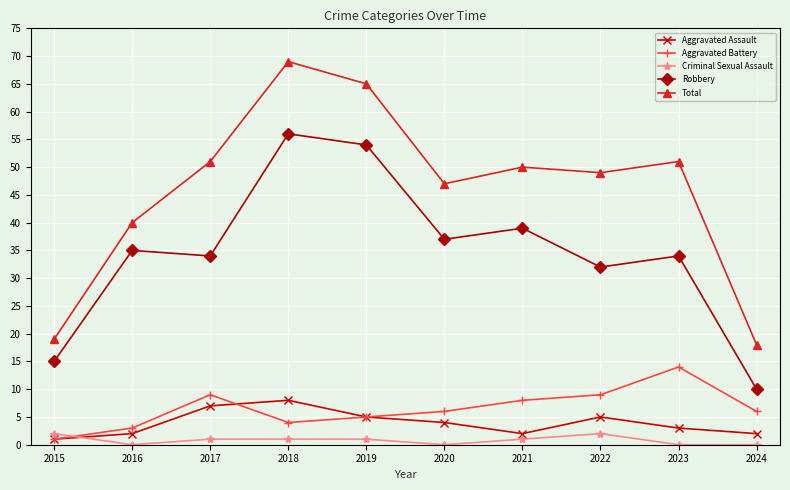

What is the difference between the second highest and minimum values in the Aggravated Assault series?

6